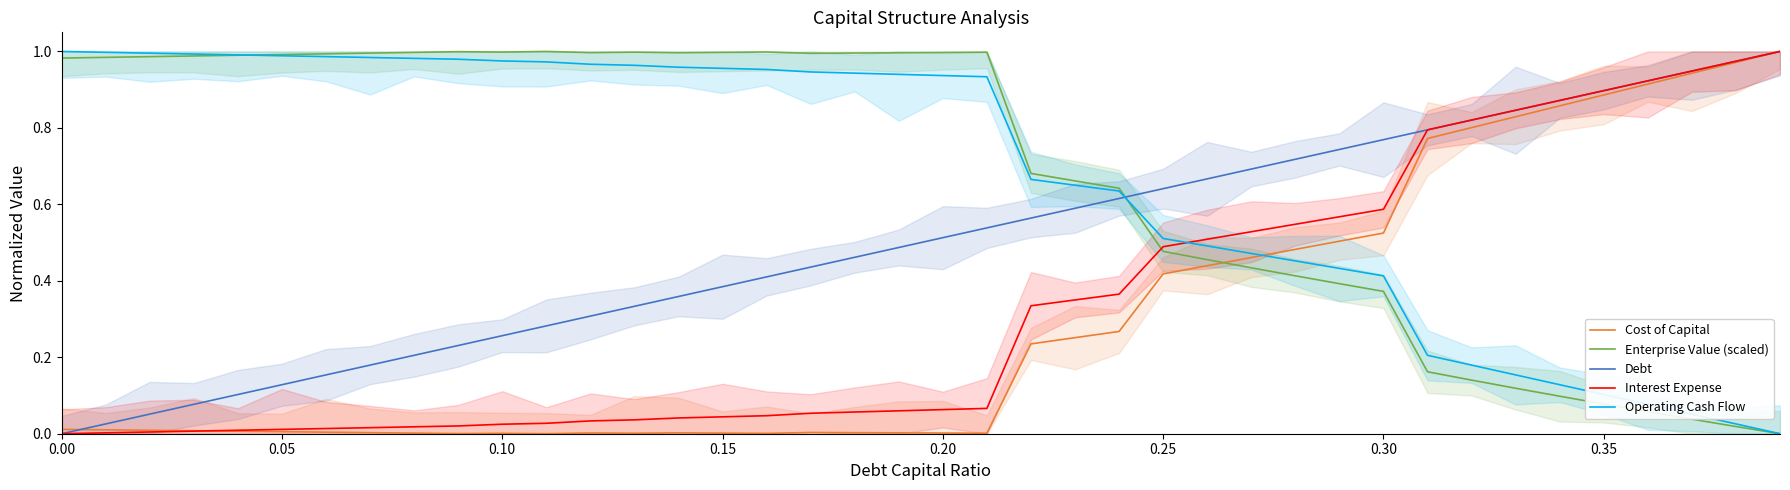

Which series ends up on top after the final intersection of Enterprise Value (scaled) and Debt?

Debt